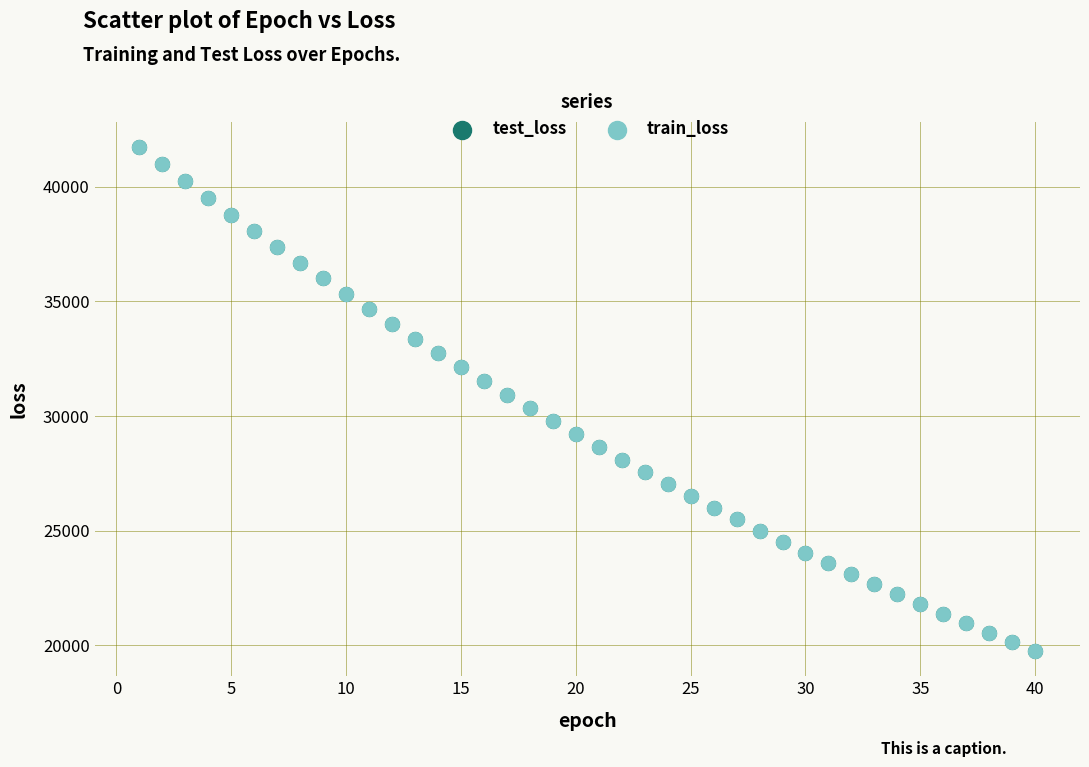

Which series has the widest spread of Y values?

train_loss